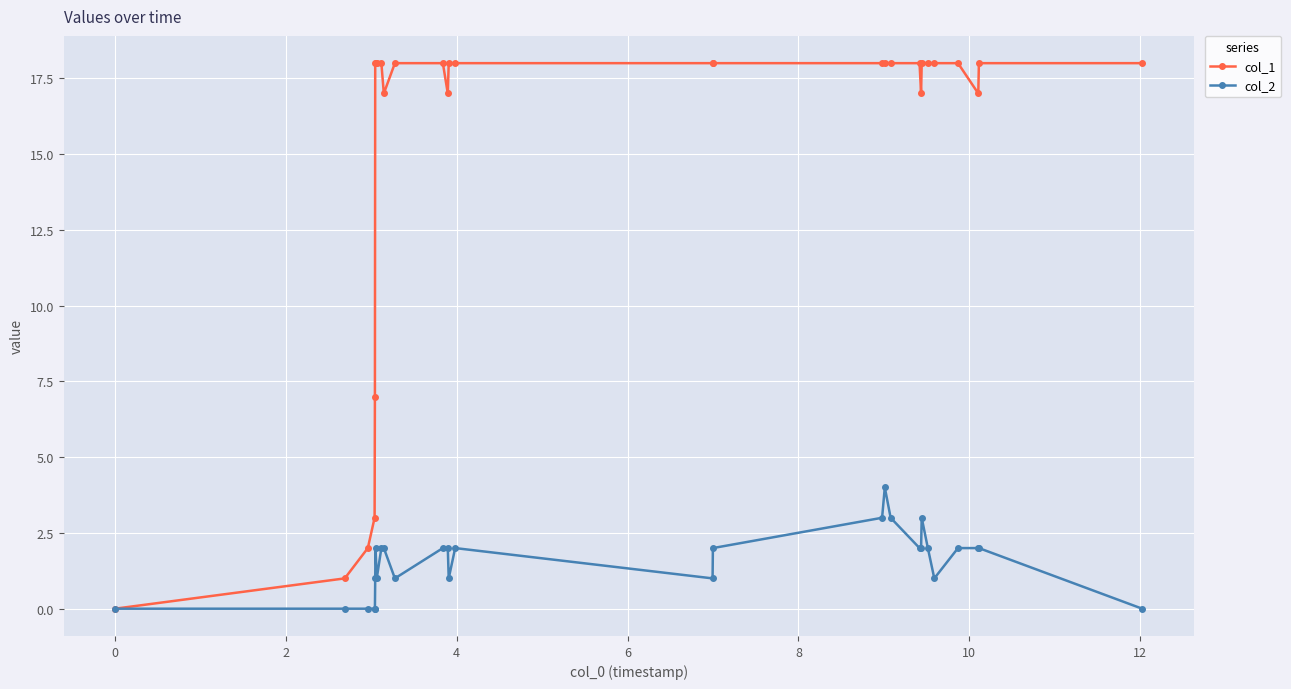

List the series in order of their overall mean, highest first.

col_1, col_2